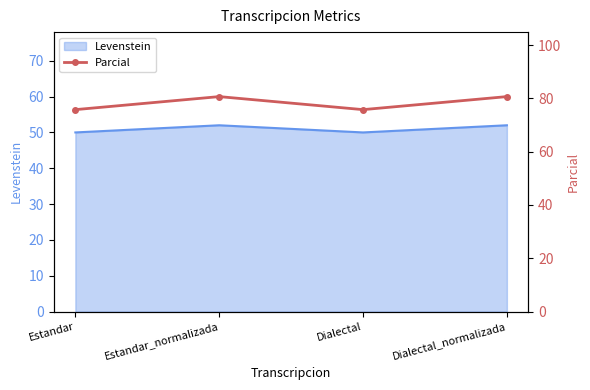

Approximately how many times larger is the value at Dialectal compared to Estandar?

1.0